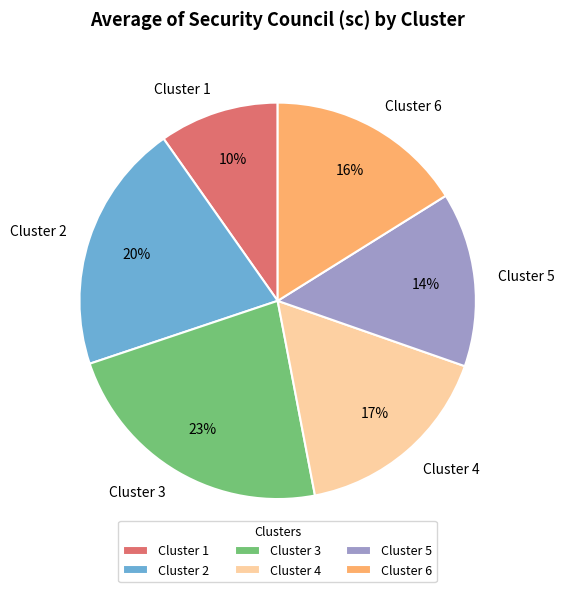

Is there any slice that represents more than half of the pie?

No